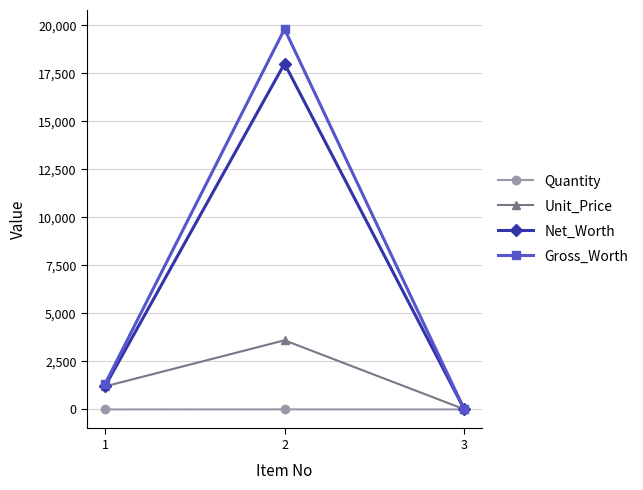

At 2, list the series in order from smallest to largest.

Quantity, Unit_Price, Net_Worth, Gross_Worth